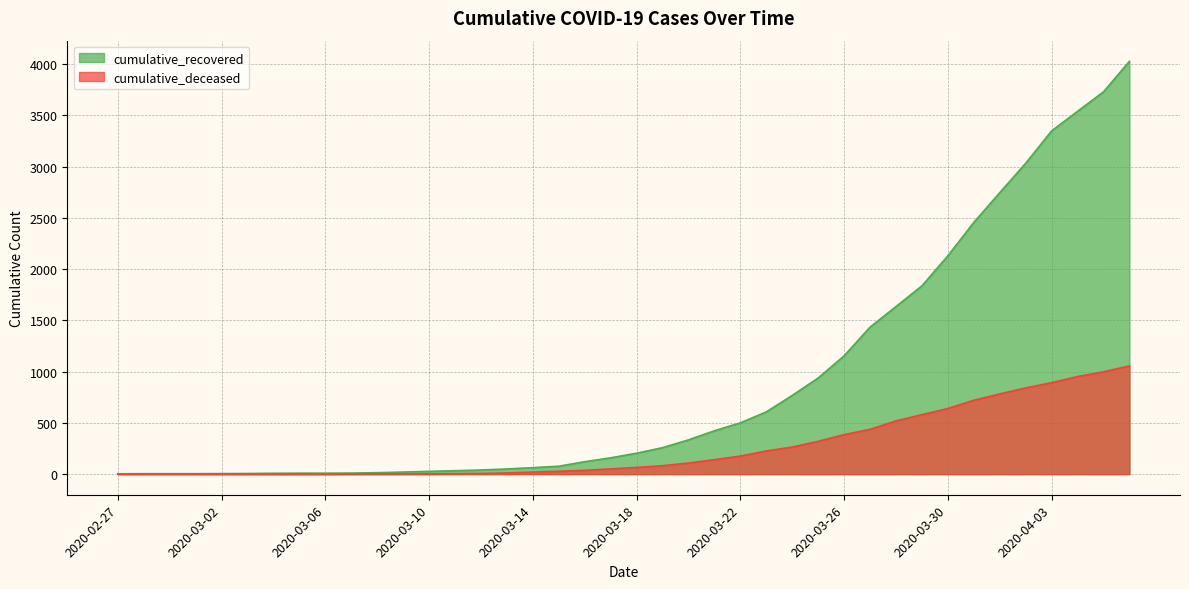

How many data points in cumulative_recovered are above 204?

19